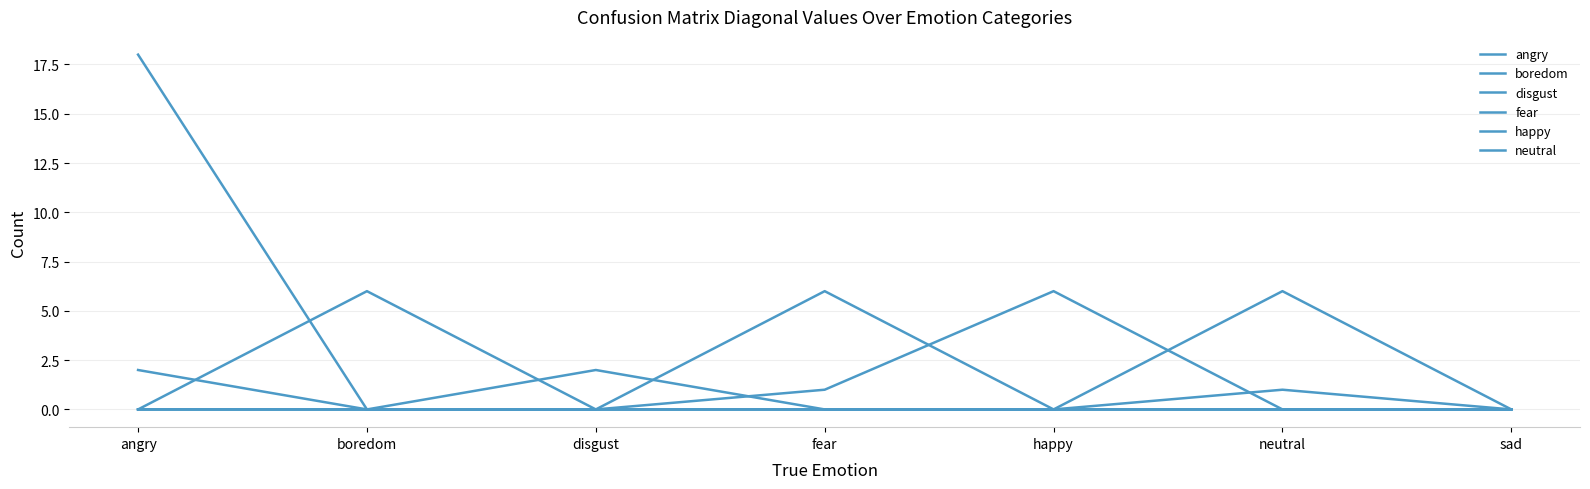

Is the value of angry at happy greater than the value of neutral at disgust?

No